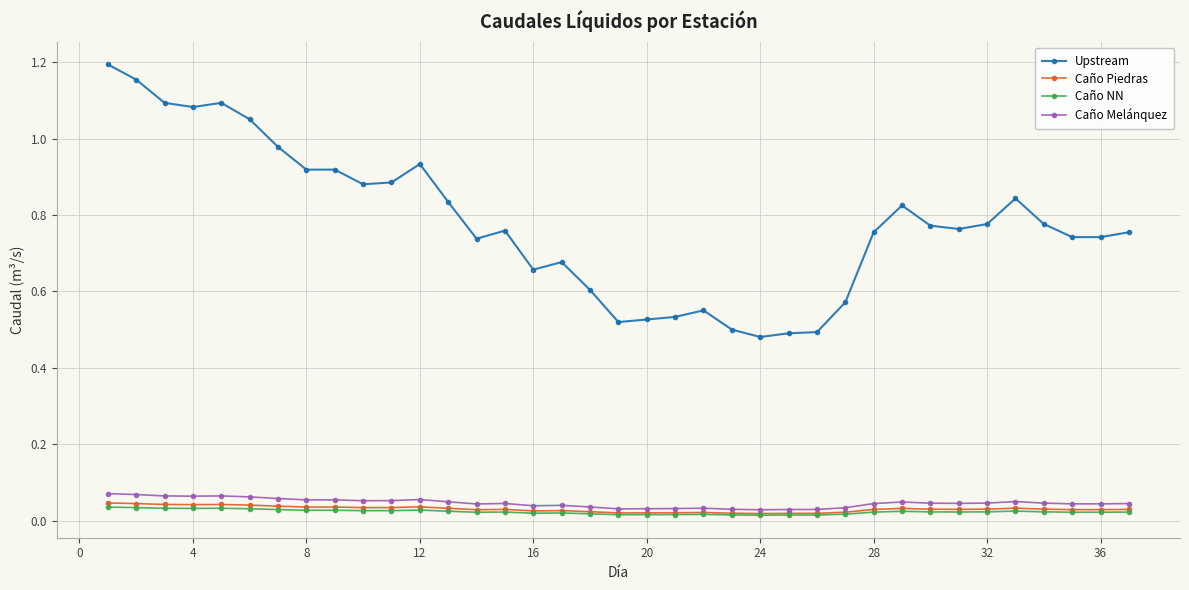

How many Caño Melánquez values are between 0 and 1?

37